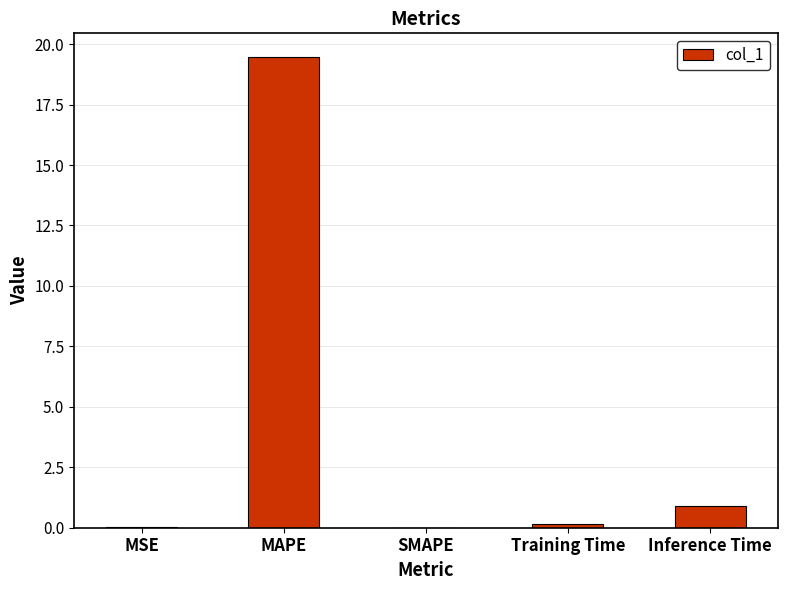

What is the sum of all values?

20.6